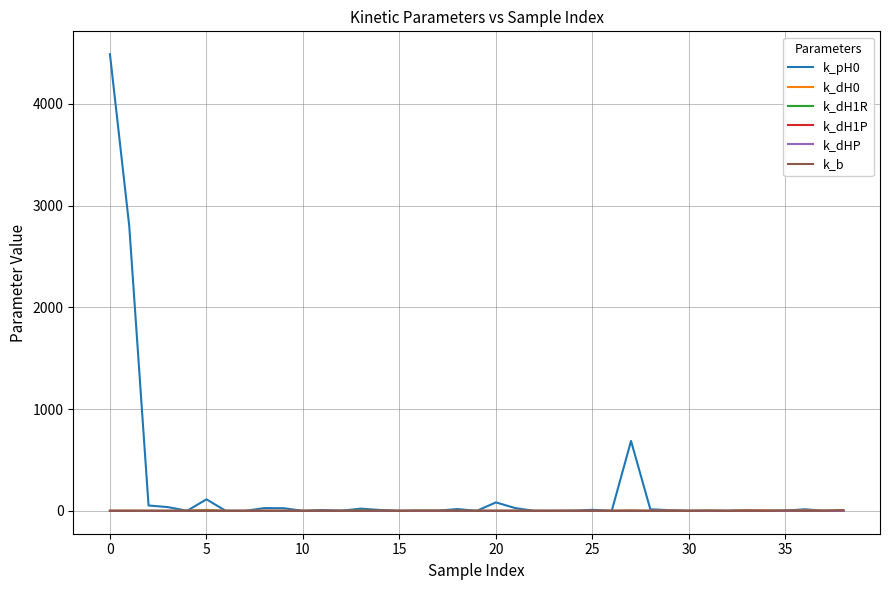

Is this an area chart (filled region under the line)?

No